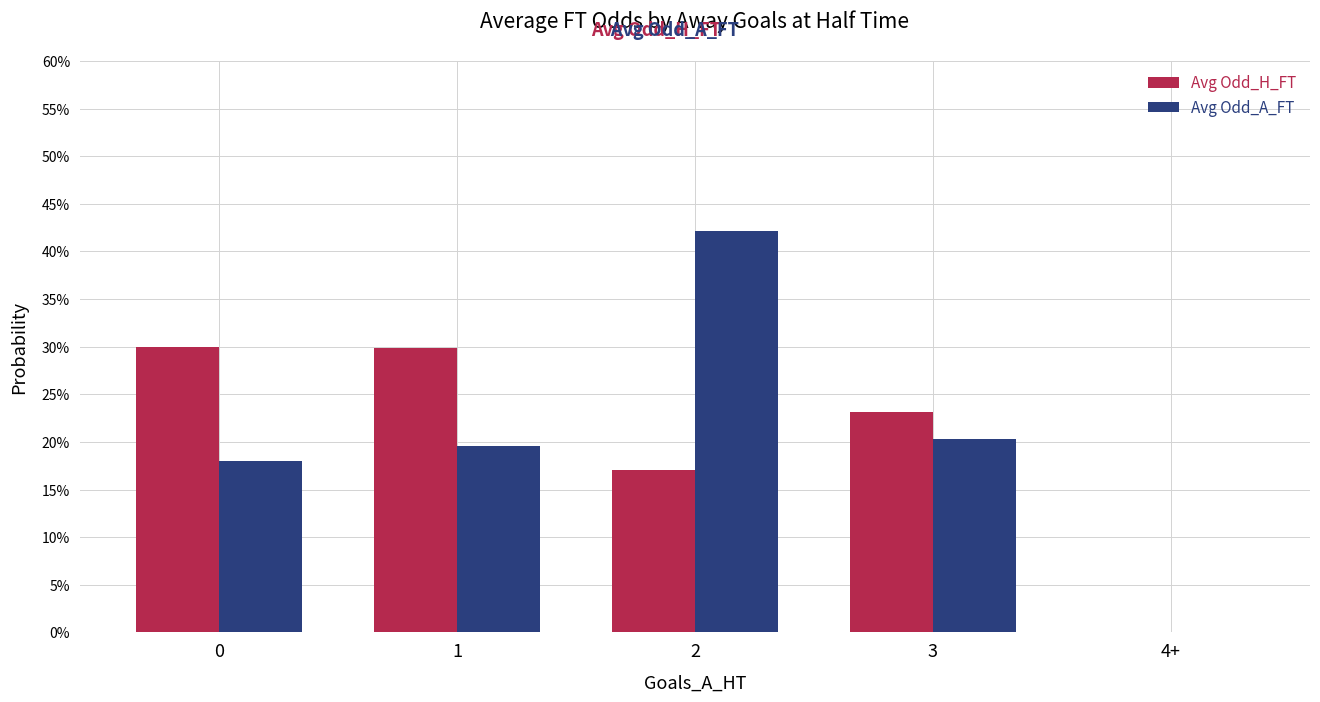

Rank the series by their maximum value, from lowest to highest.

Avg Odd_H_FT, Avg Odd_A_FT